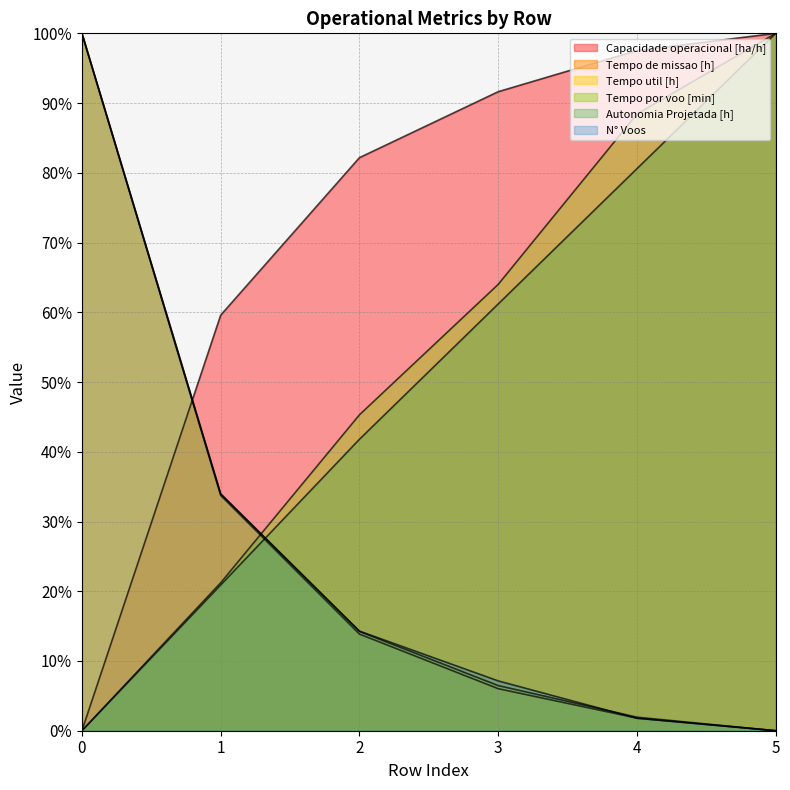

What is the sum of all Tempo de missao [h] values?

156.6